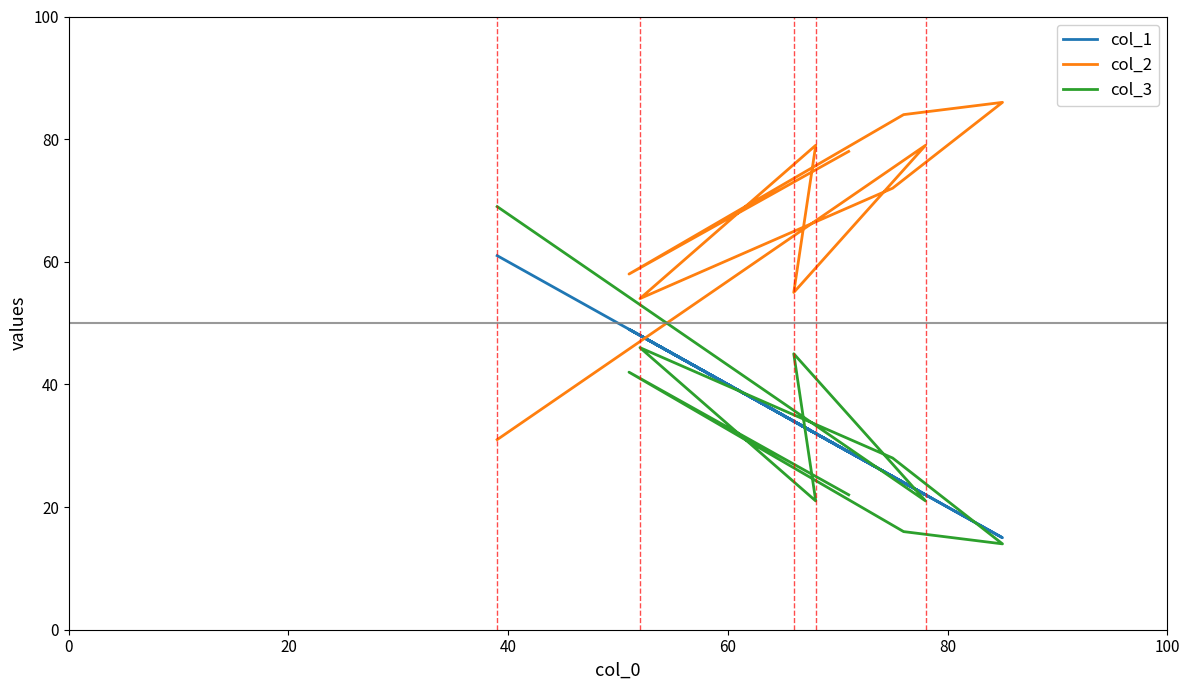

Between 80 and 20, which is larger?

80